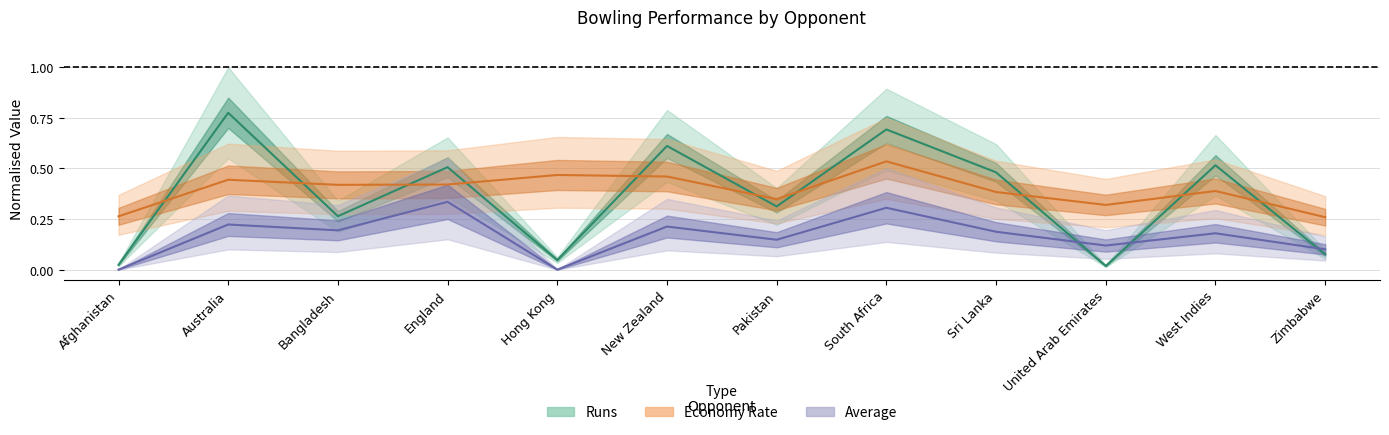

What is the highest value of the Economy series?

0.5